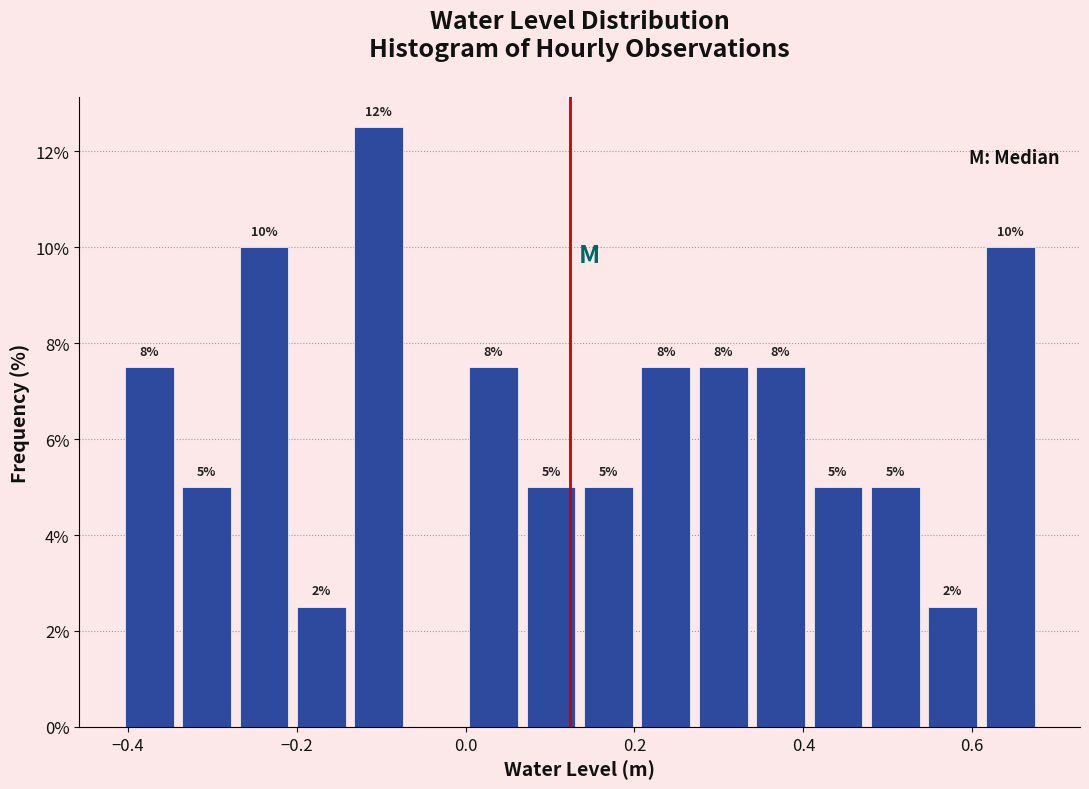

Around what value on the x-axis is the tallest bar? Give the approximate position of its centre, as read against the axis.

-0.10